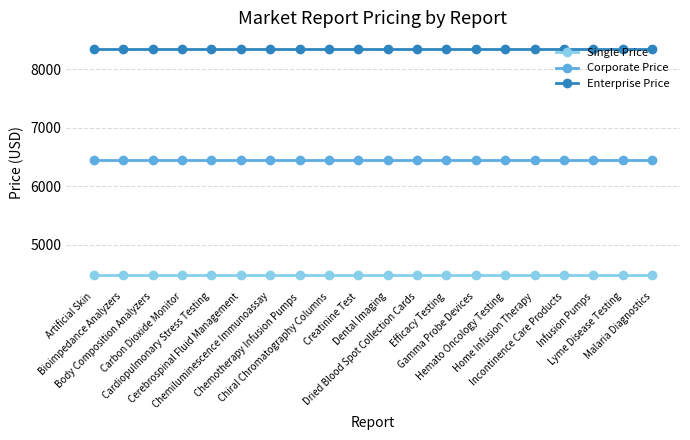

What are all the series names shown in the legend?

Single Price, Corporate Price, Enterprise Price